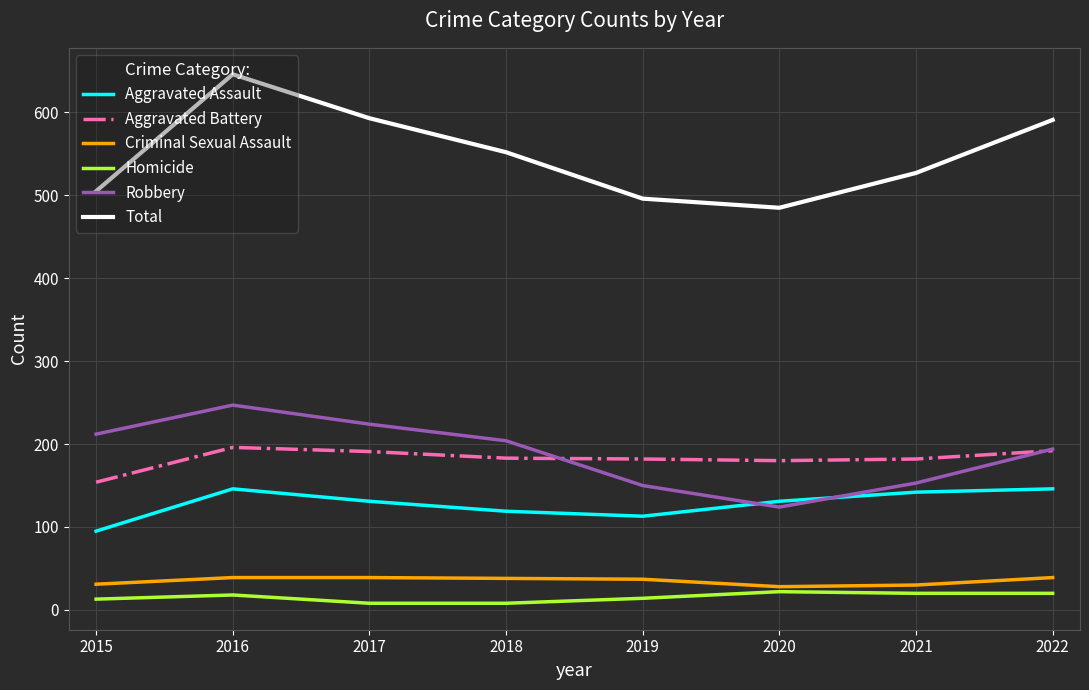

True or false: Total and Aggravated Assault intersect in this chart.

False